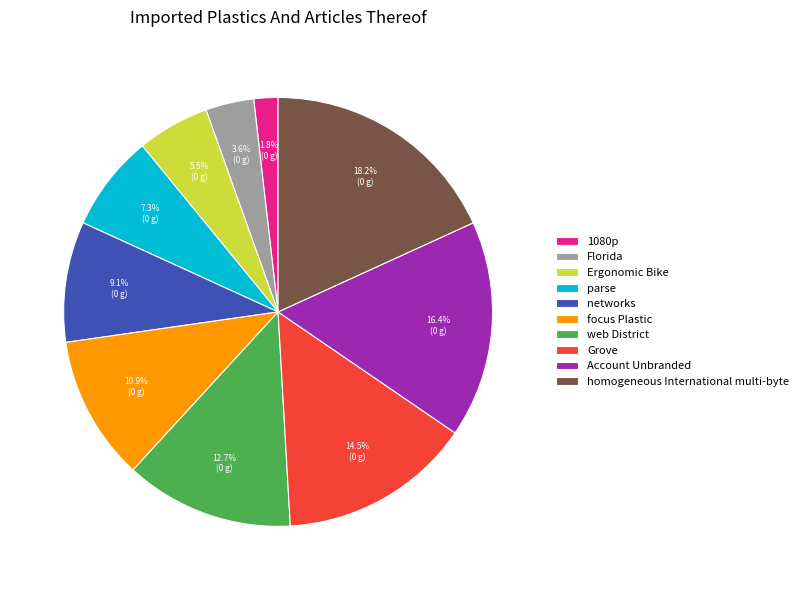

Is it true that 1080p is 12% of the pie?

False